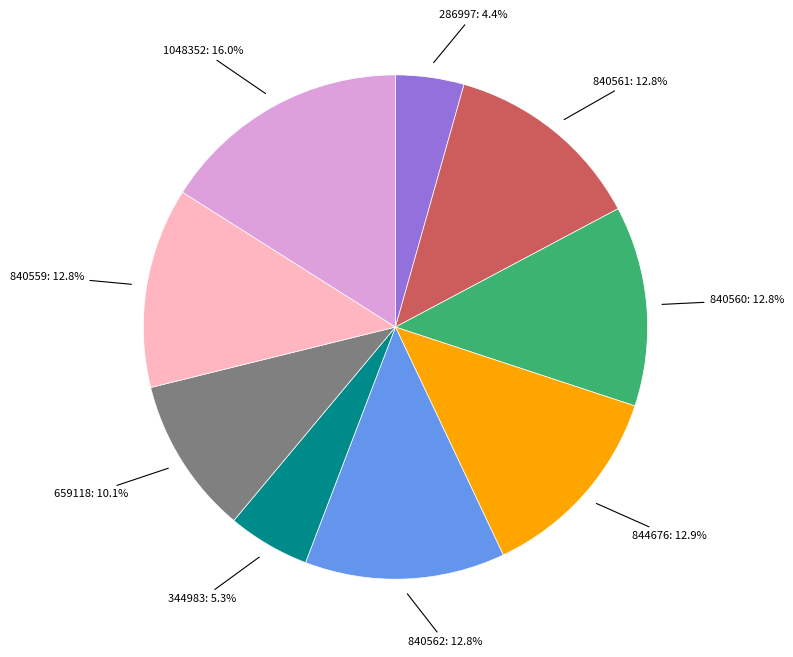

Is there a majority slice in this chart?

No